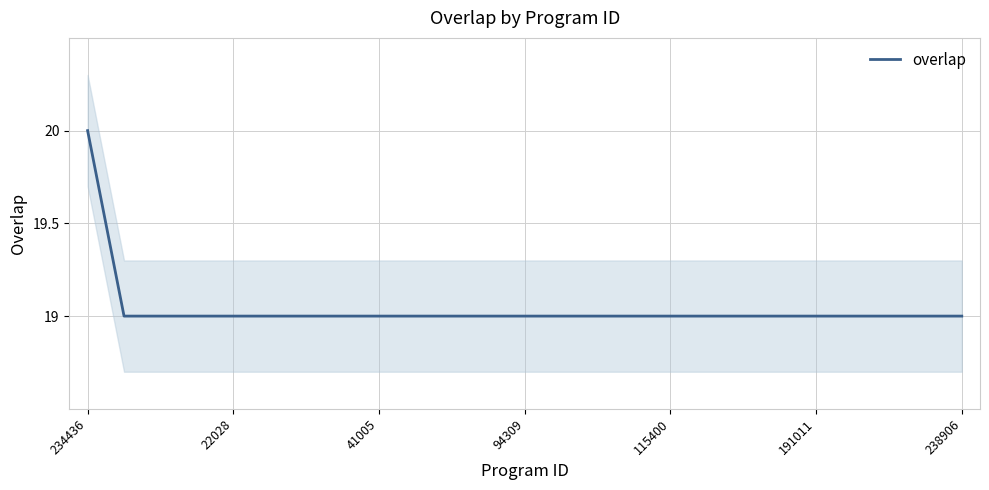

At which category does the chart reach its peak across all series?

234436